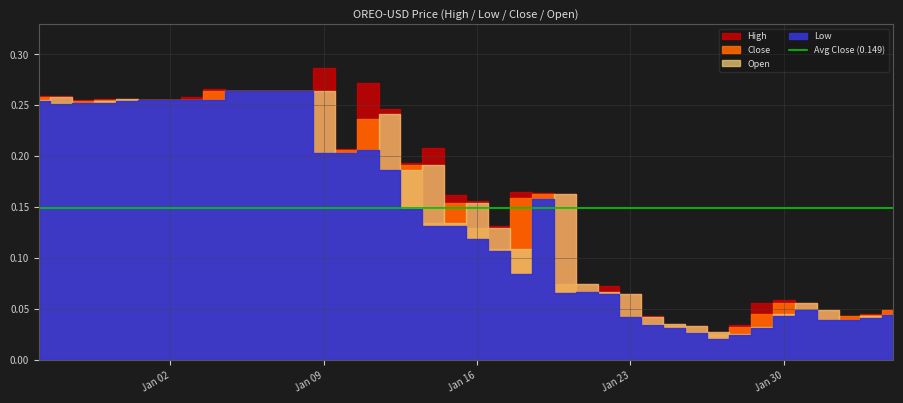

At which category does Low reach its first local valley?

2022-12-28